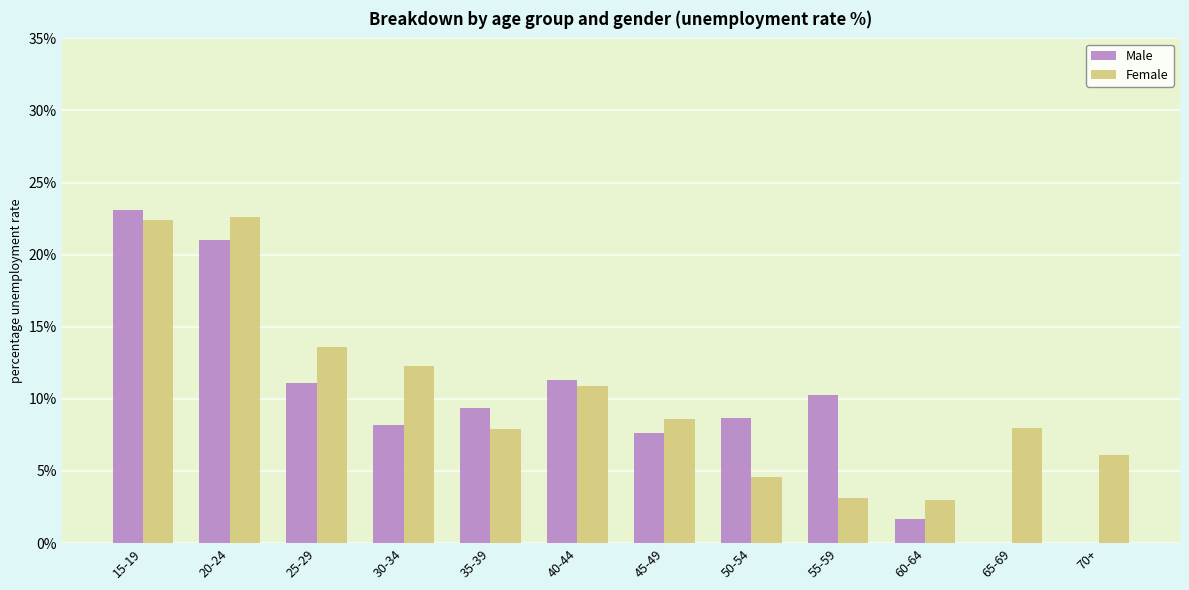

True or false: Male has a value of 11.3 at 40-44.

True